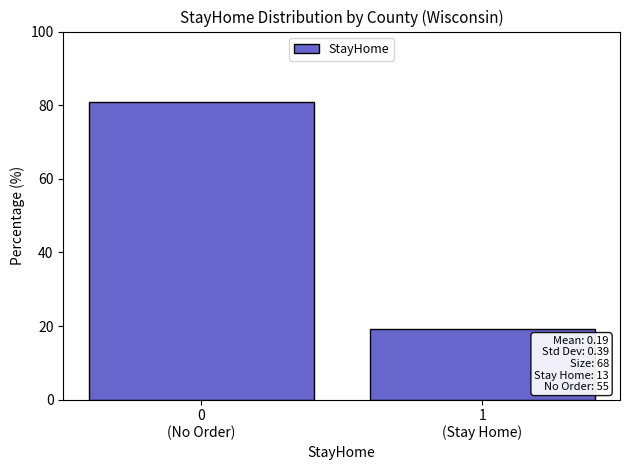

Reading right to left, extract all data points from this chart.

19.1	80.9